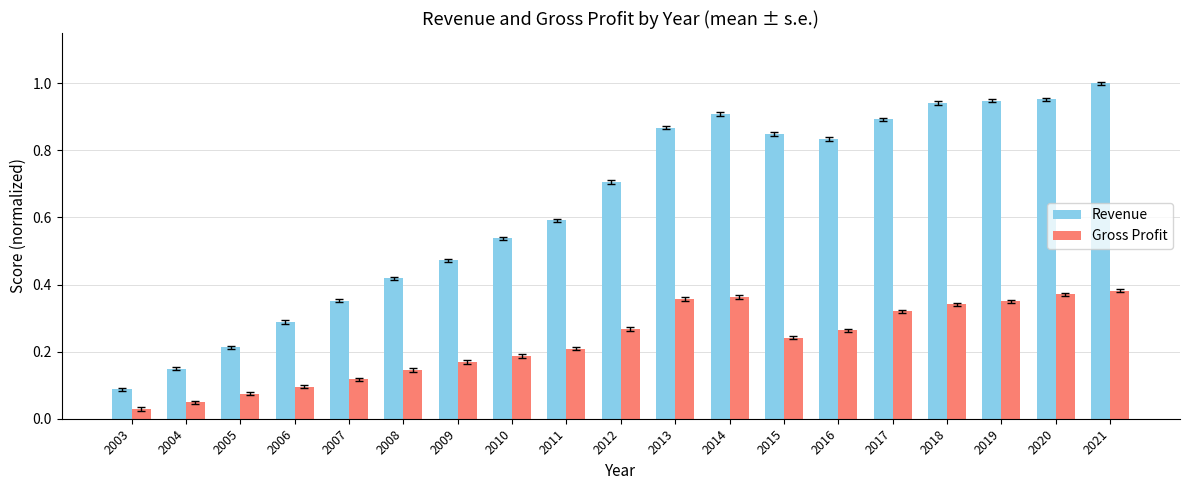

At which label does Gross Profit reach its peak?

2021